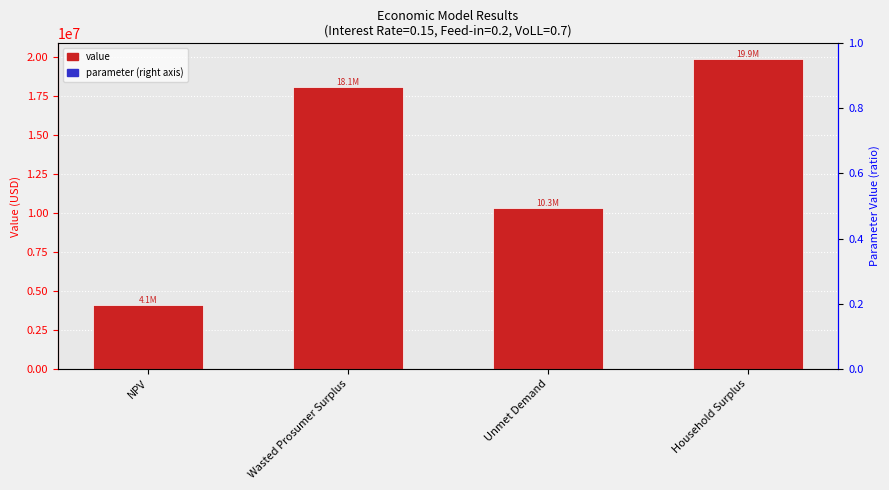

List the labels in order of value, smallest first.

NPV, Unmet Demand, Wasted Prosumer Surplus, Household Surplus